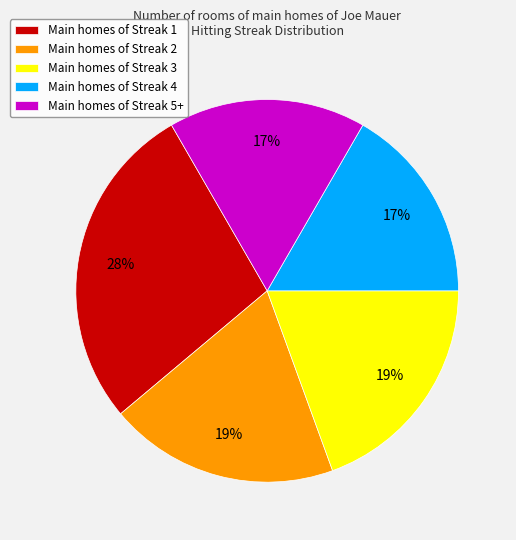

Is there any slice that represents more than half of the pie?

No